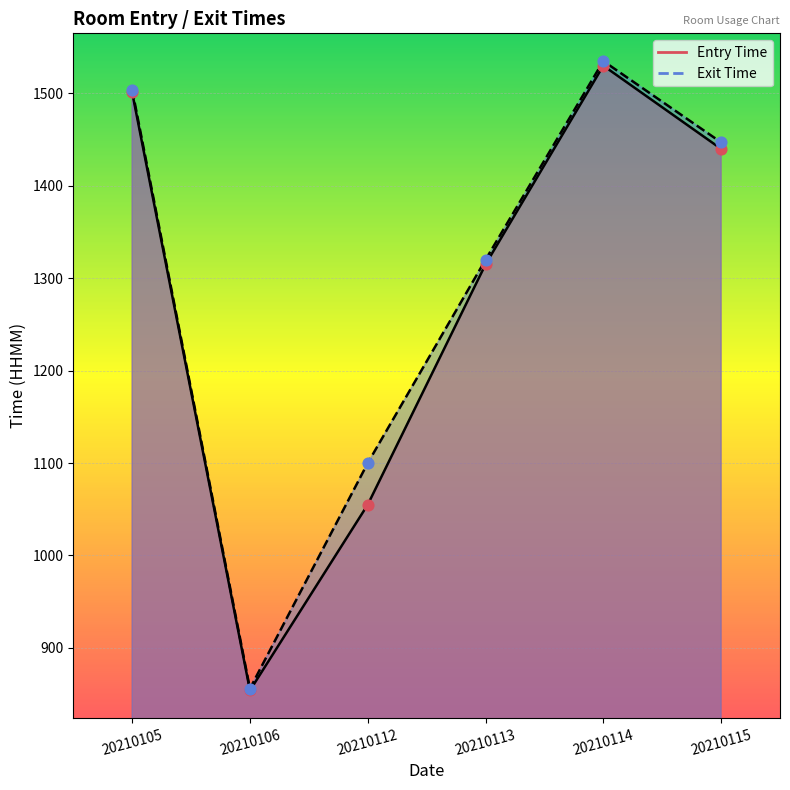

Which series contains the highest Y value?

Exit Time